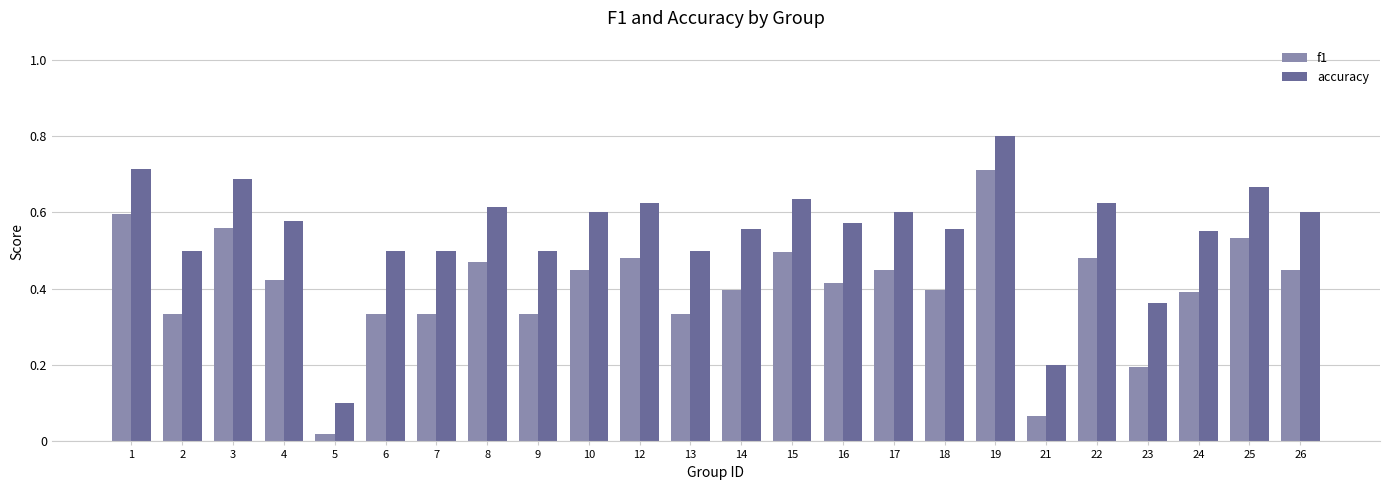

At how many categories does at least one series exceed 0?

24